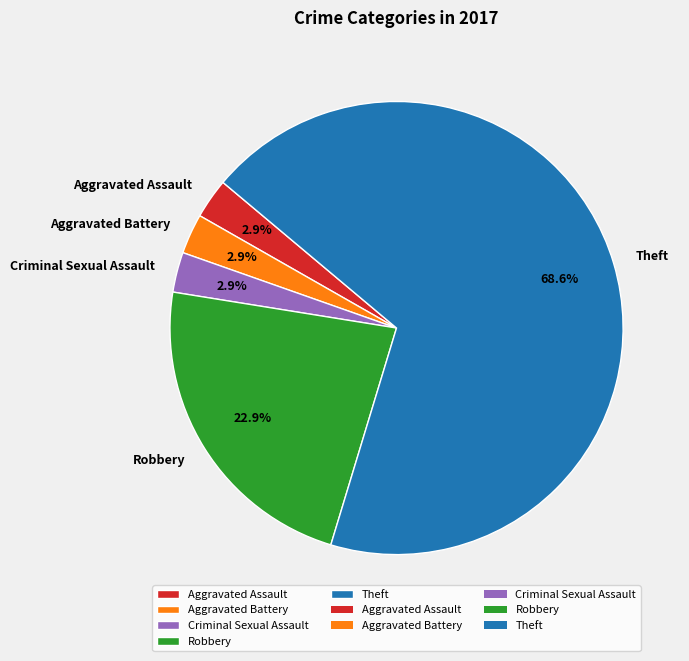

Which category has the biggest portion of the pie?

Theft